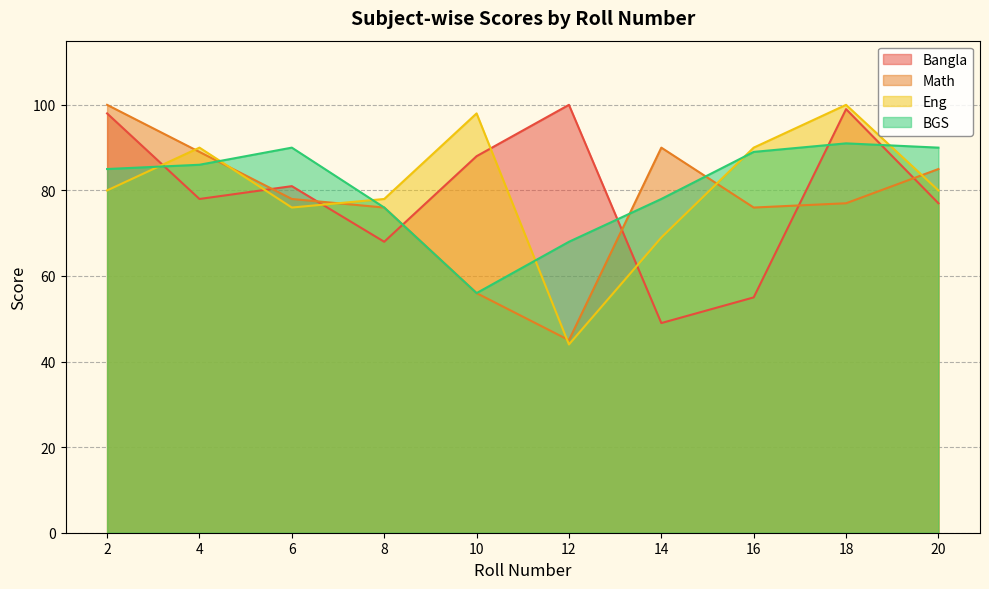

True or false: BGS has more than 1 interior local peaks.

True